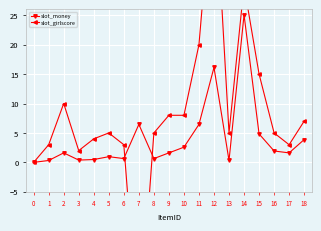

The value of slot_girlscore at 3 is 2.0. True or false?

True